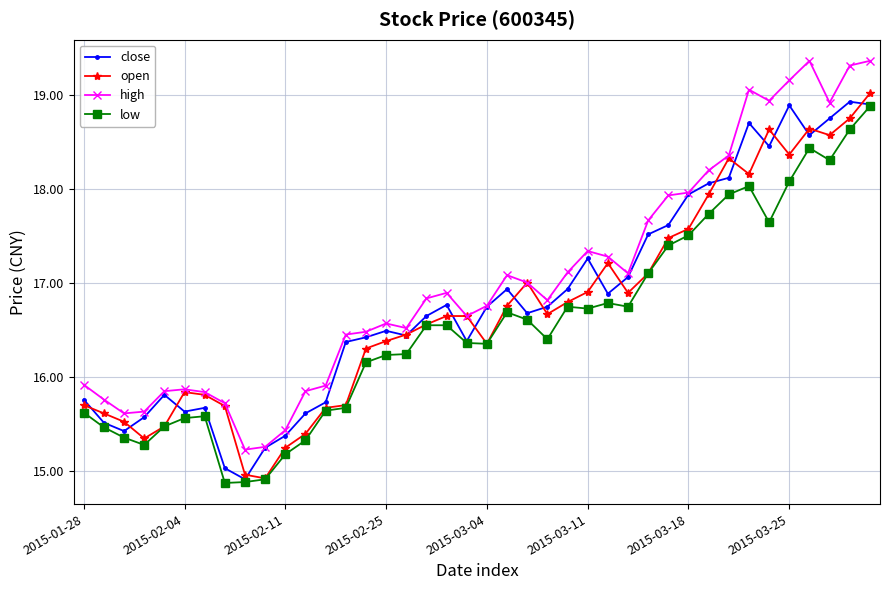

What is the minimum value for close?

14.9